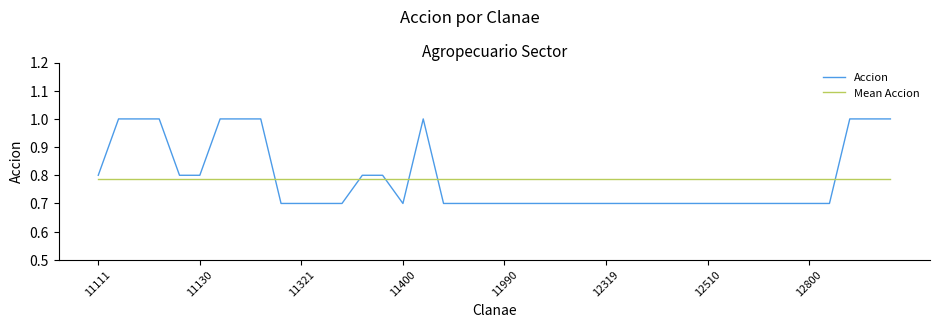

True or false: Mean Accion and Accion intersect in this chart.

True